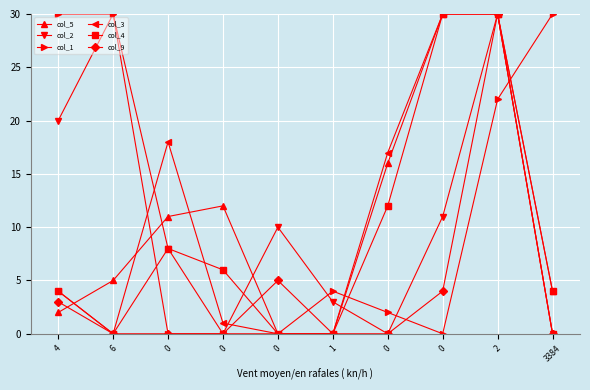

How many series are shown in this chart?

6